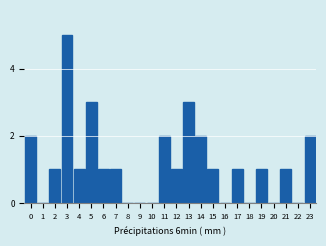

Reading right to left, list all the values displayed in this chart.

23=2	22=0	21=1	20=0	19=1	18=0	17=1	16=0	15=1	14=2	13=3	12=1	11=2	10=0	9=0	8=0	7=1	6=1	5=3	4=1	3=5	2=1	1=0	0=2